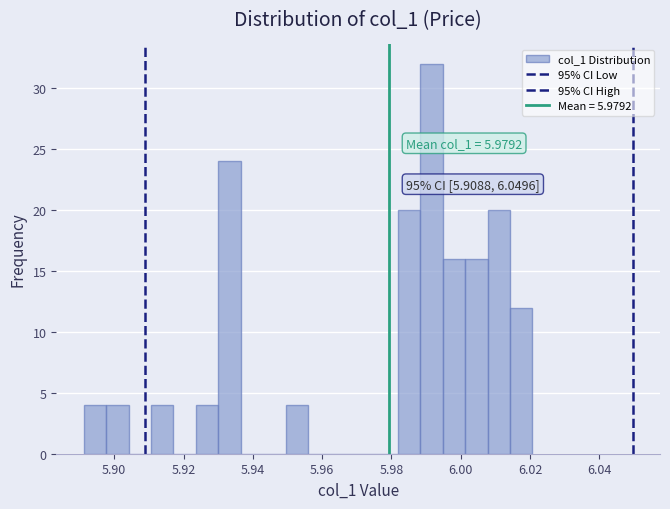

Read against the x-axis, roughly where is the centre of the tallest bar?

5.992